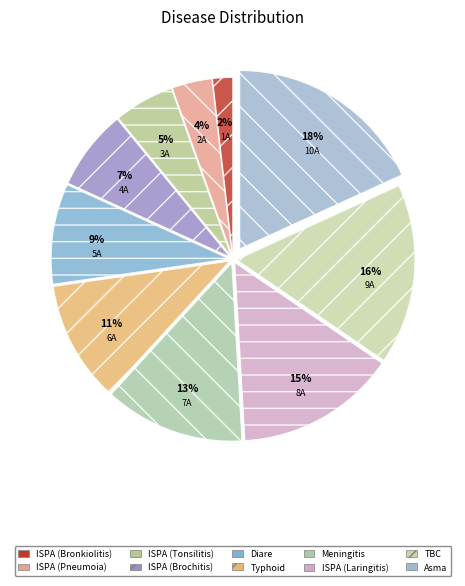

Does Diare account for over 50% of the chart?

No